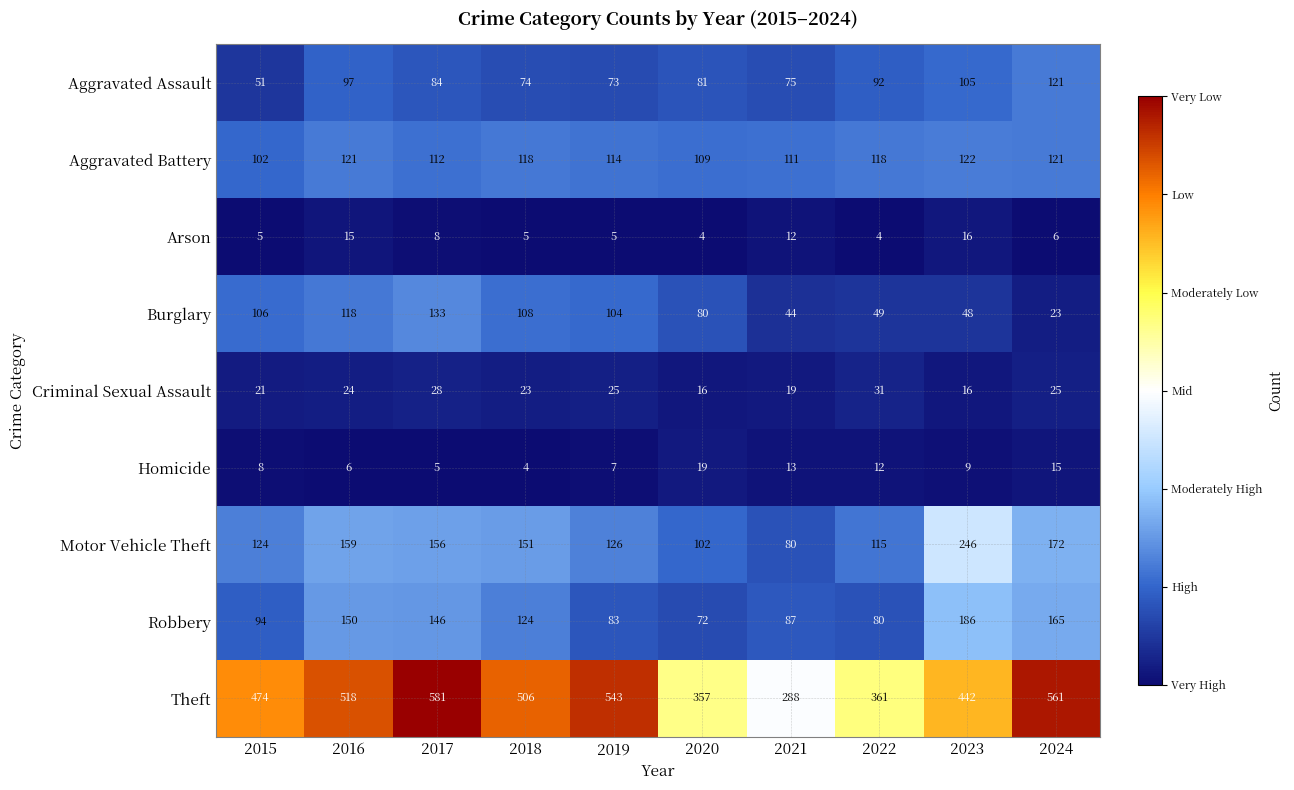

List the series in order of their peak value, lowest first.

Arson, Homicide, Criminal Sexual Assault, Aggravated Assault, Aggravated Battery, Burglary, Robbery, Motor Vehicle Theft, Theft